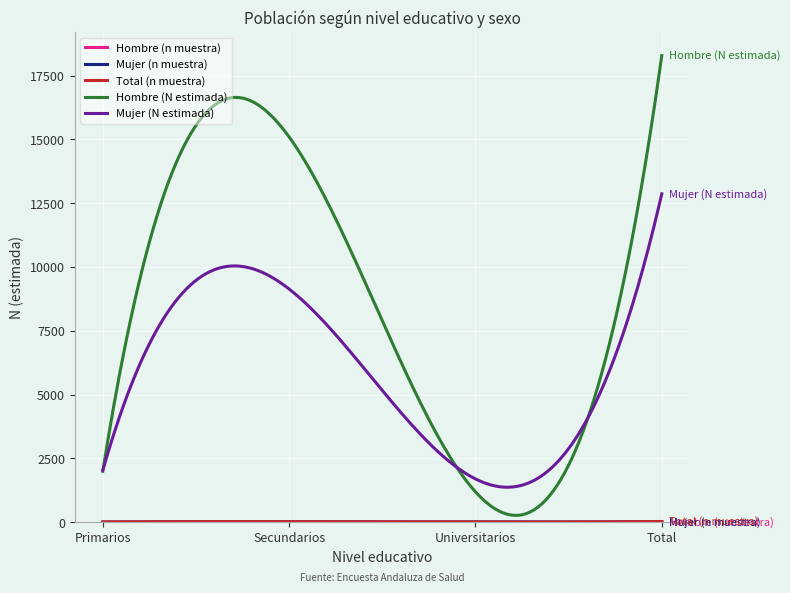

Which series has the largest total across all categories?

Hombre (N estimada)